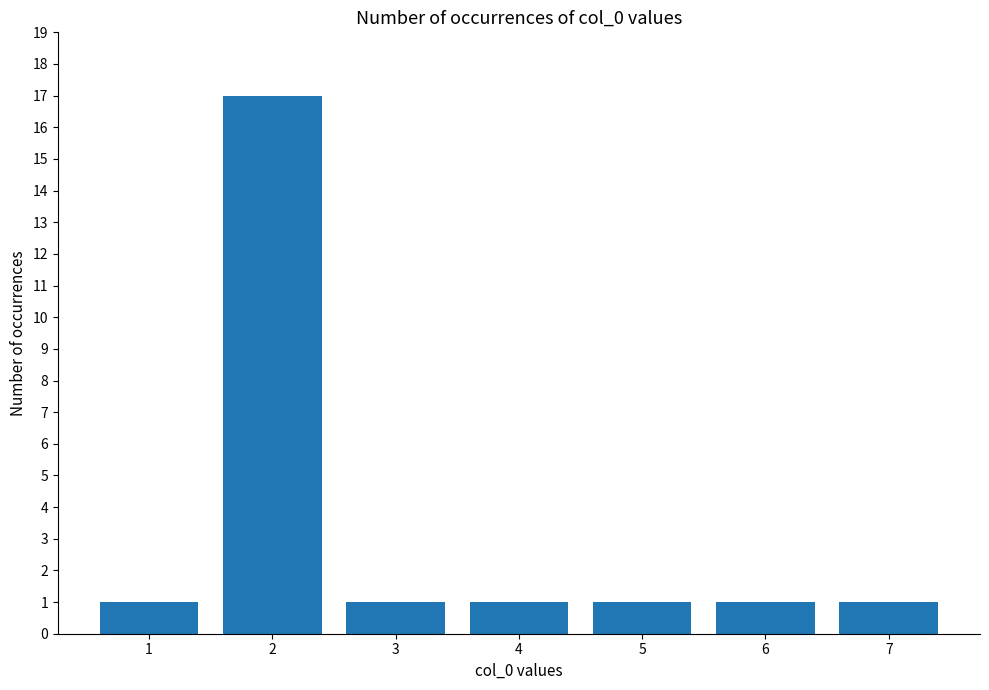

How many distinct data groups are displayed?

1